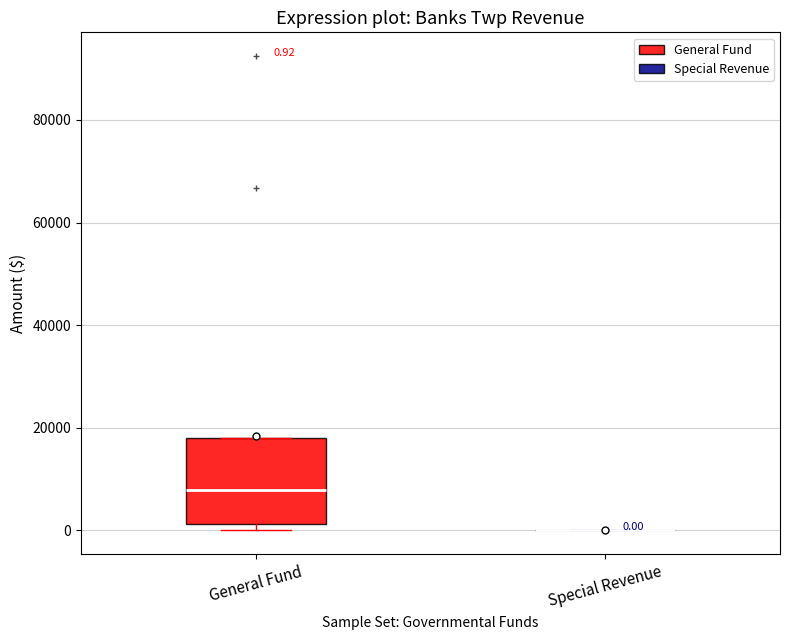

Which box is the tallest, from its lower edge to its upper edge?

General Fund